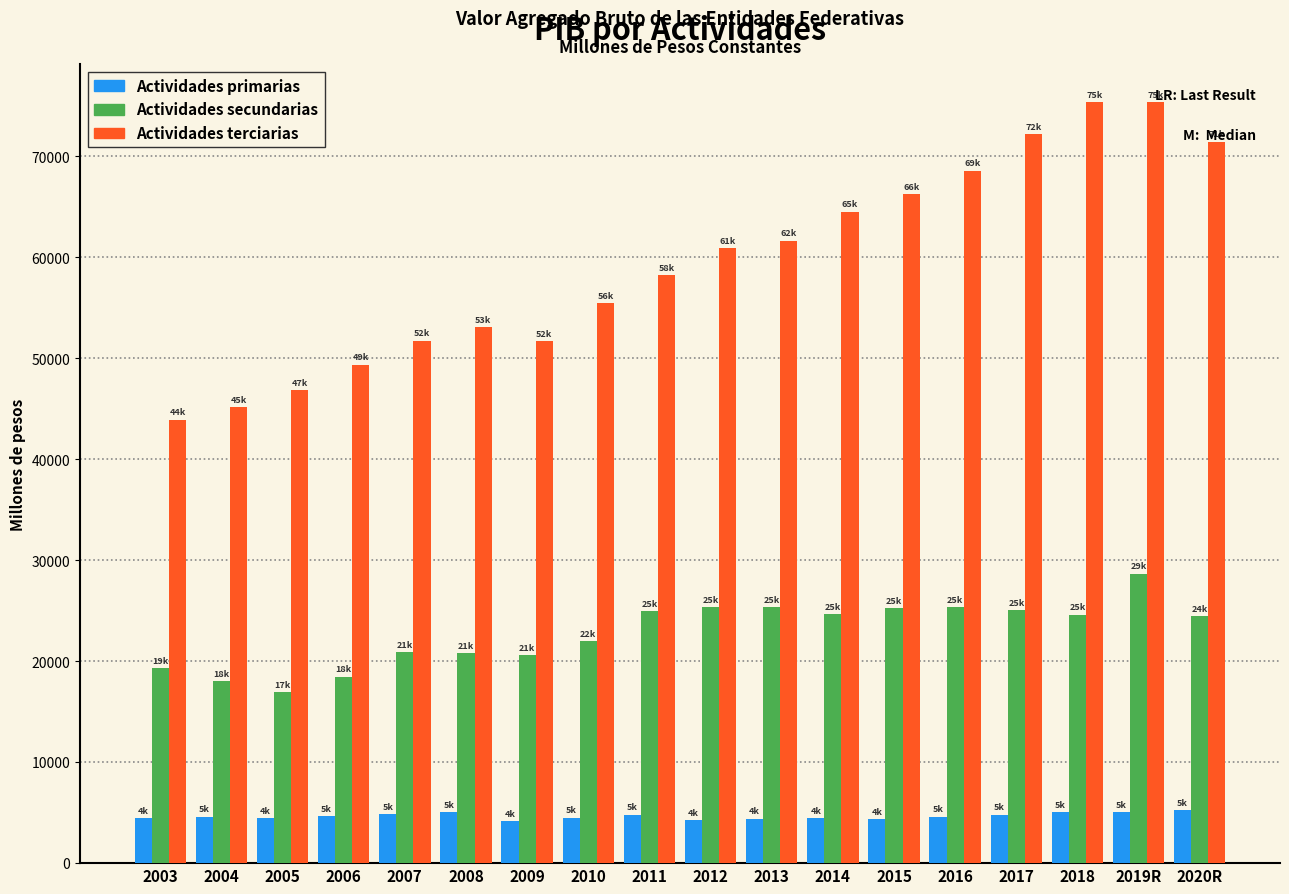

Is the value of Actividades secundarias at 2010 greater than the value of Actividades terciarias at 2013?

No